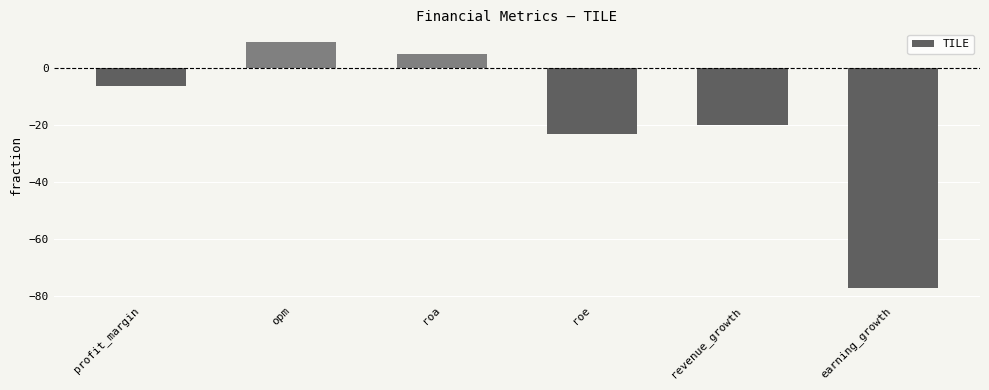

Which label corresponds to the smallest value in the chart?

earning_growth